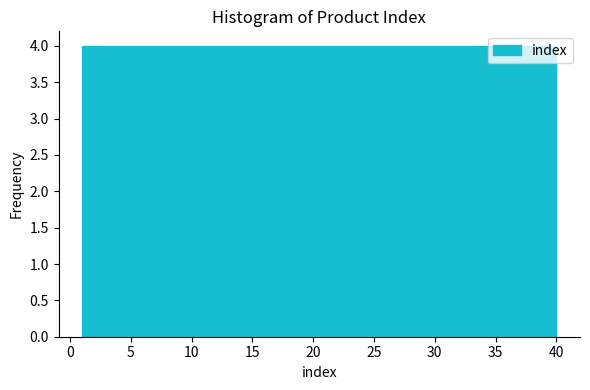

Reading left to right, transcribe this chart: for each bar, give the range it covers on the x-axis and its height. Neither the bar edges nor the heights are printed on the chart, so give them approximately, as read against the axes.

1.0 to 4.9: 4
4.9 to 8.8: 4
8.8 to 12.7: 4
12.7 to 16.6: 4
16.6 to 20.5: 4
20.5 to 24.4: 4
24.4 to 28.3: 4
28.3 to 32.2: 4
32.2 to 36.1: 4
36.1 to 40.0: 4